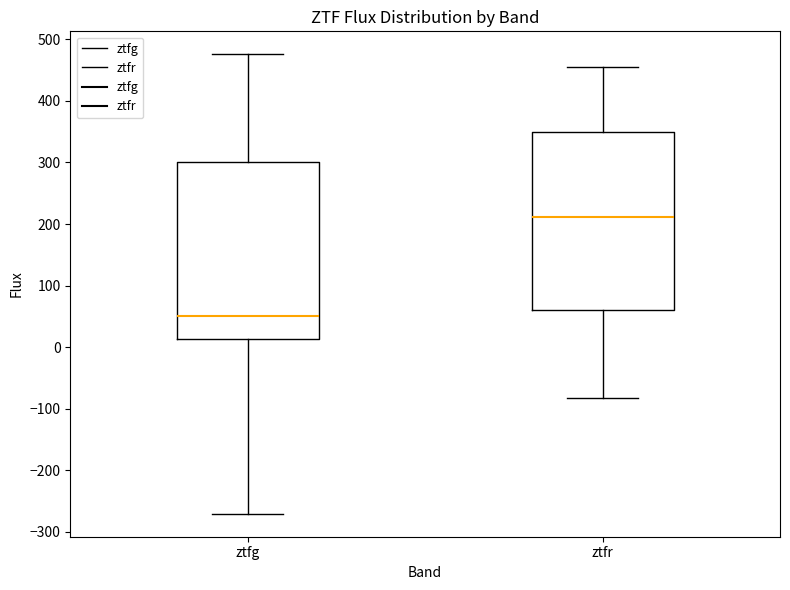

Reading left to right, transcribe this box plot: for each box, give where its median line is, the range the box spans, and where its two whiskers end, as read against the y-axis. The values are not printed on the chart, so give them approximately, as read against the axis.

ztfg: median 50, box 10 to 300, whiskers -270 to 480
ztfr: median 210, box 60 to 350, whiskers -80 to 460